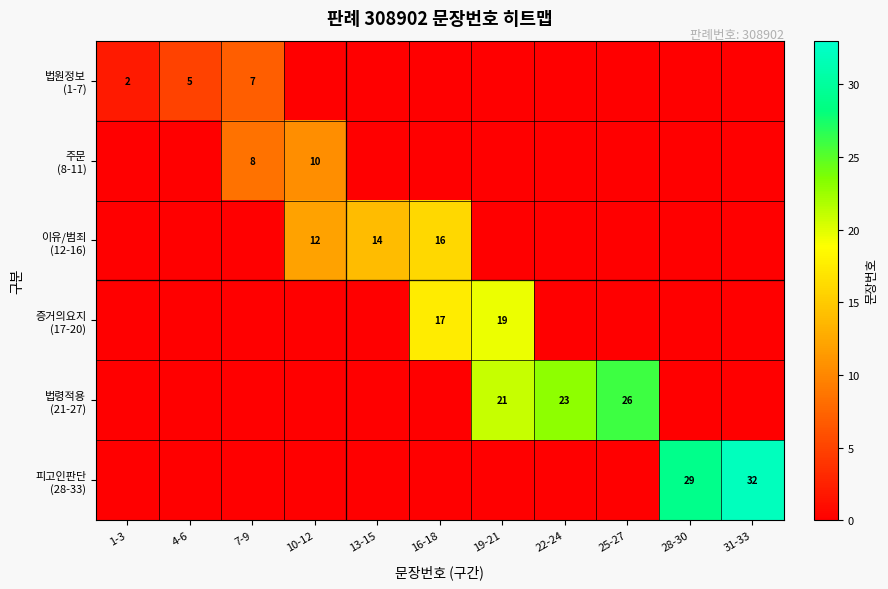

At which category is the sum across all series the highest?

19-21